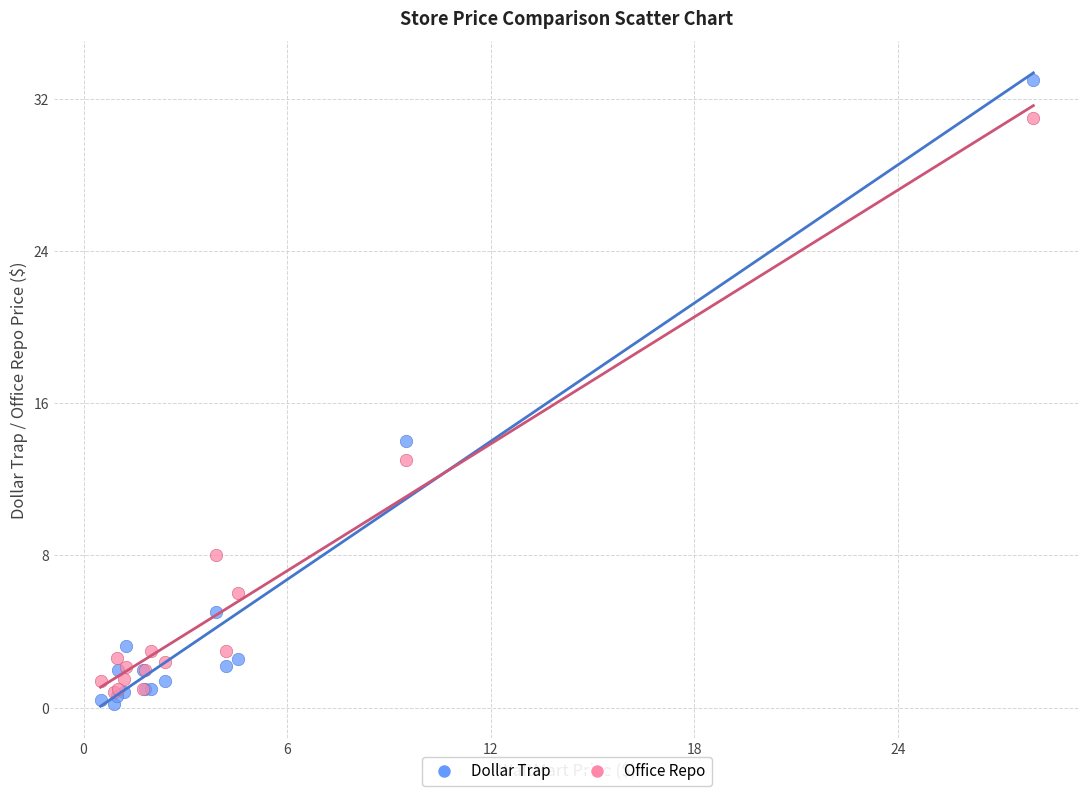

Across all series, what Y value is closest to 16?

14.0